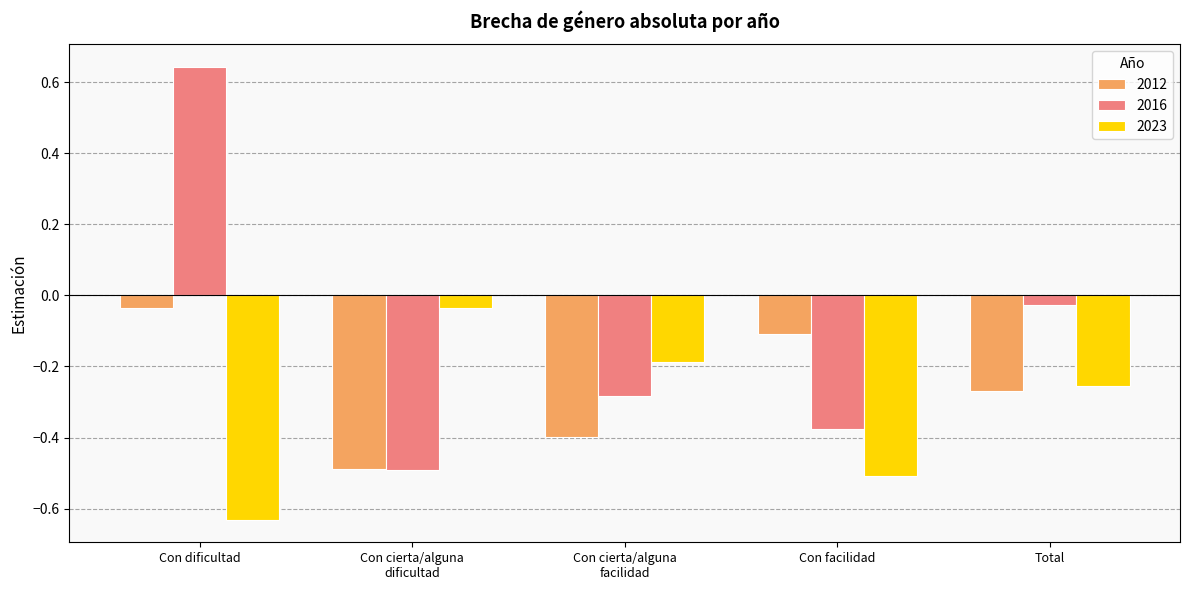

How many groups of bars are there?

5